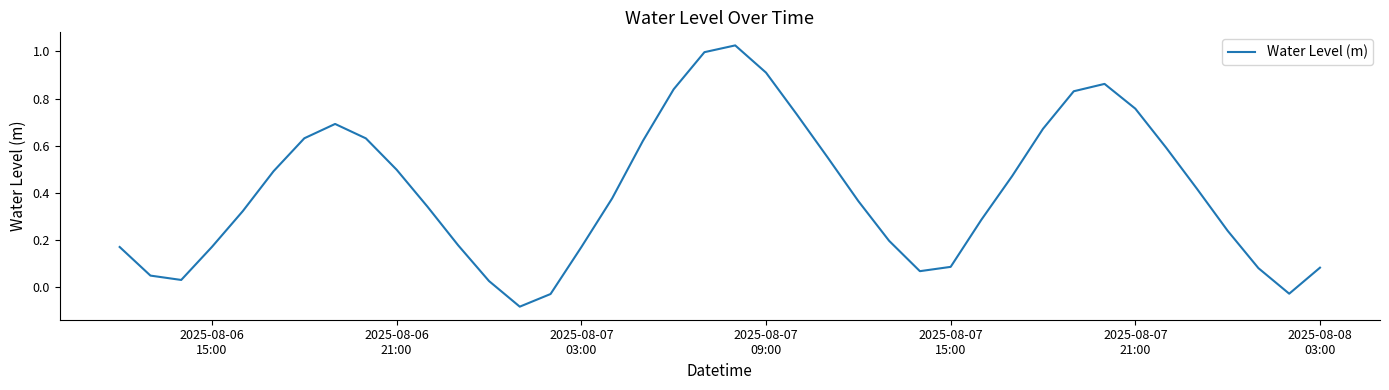

What is the difference between the maximum and minimum values?

1.1